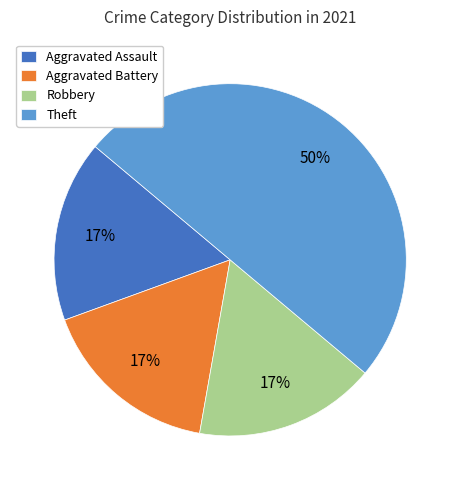

Is the sum of Aggravated Assault and Robbery greater than half?

No